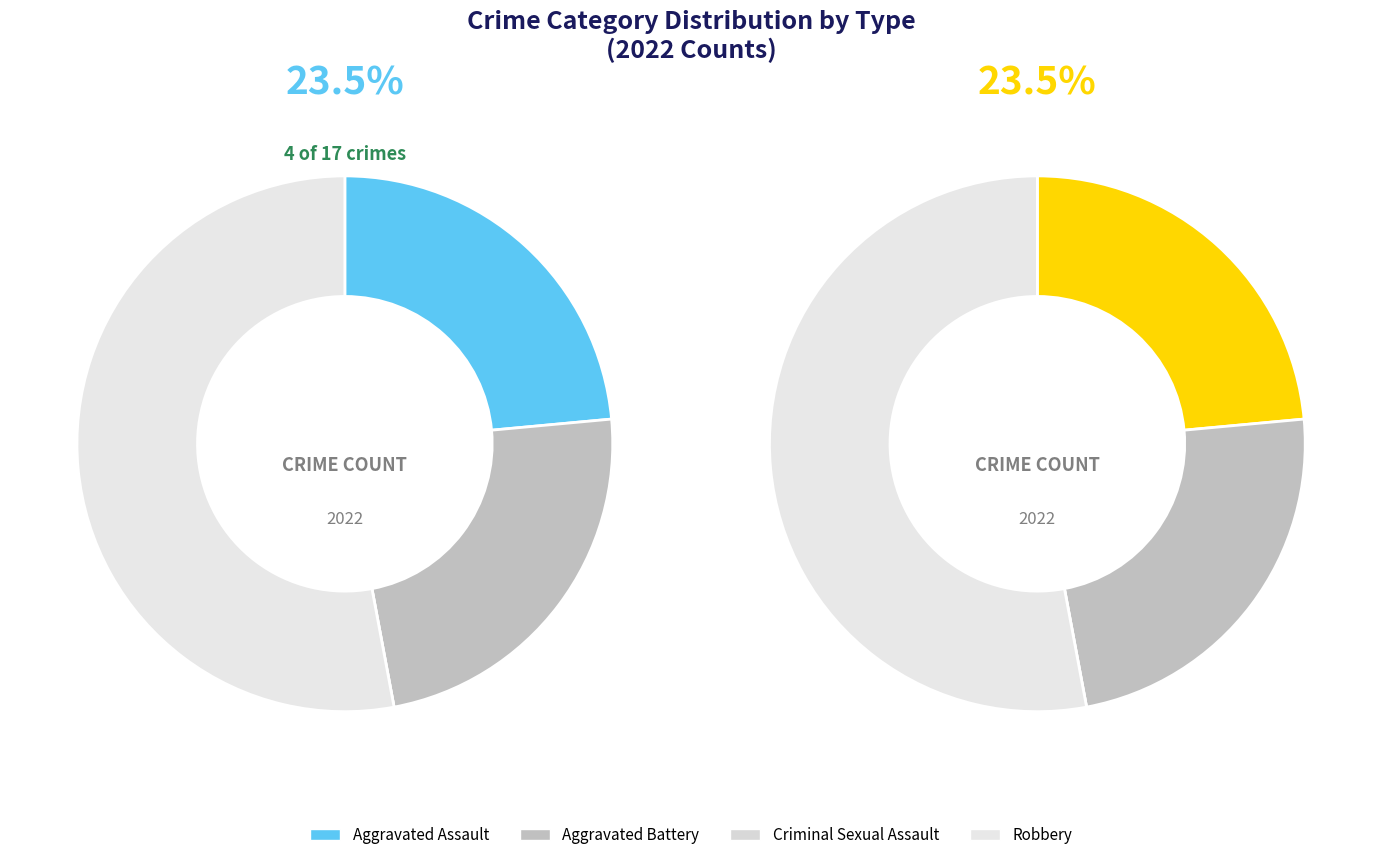

Is it true that 3 is 47% of the pie?

False